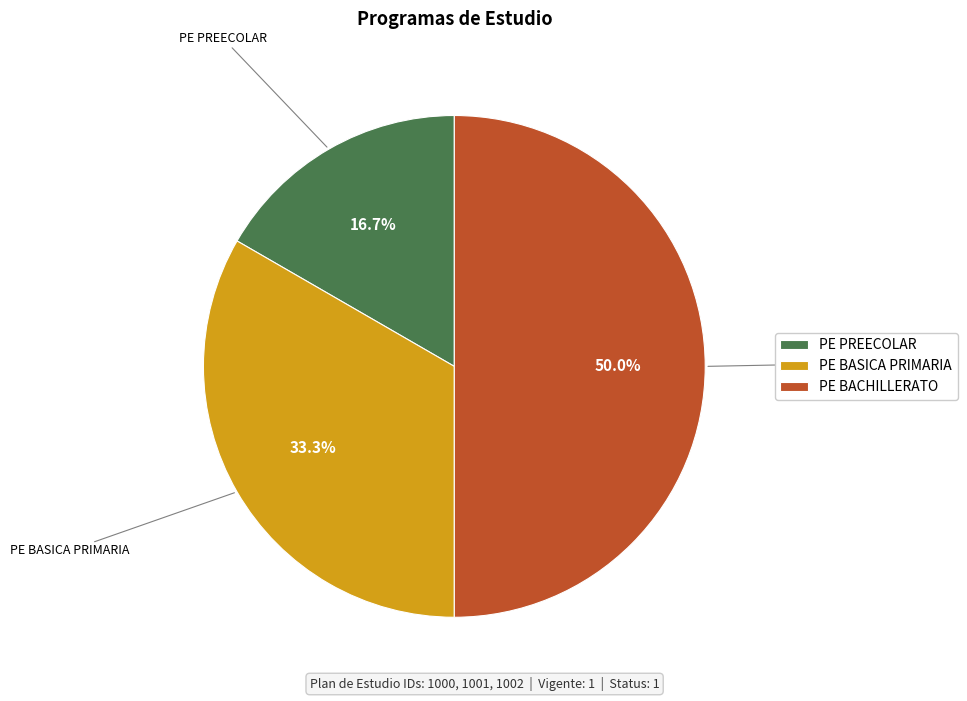

Approximately how many times larger is the value at PE BASICA PRIMARIA compared to PE PREECOLAR?

2.0